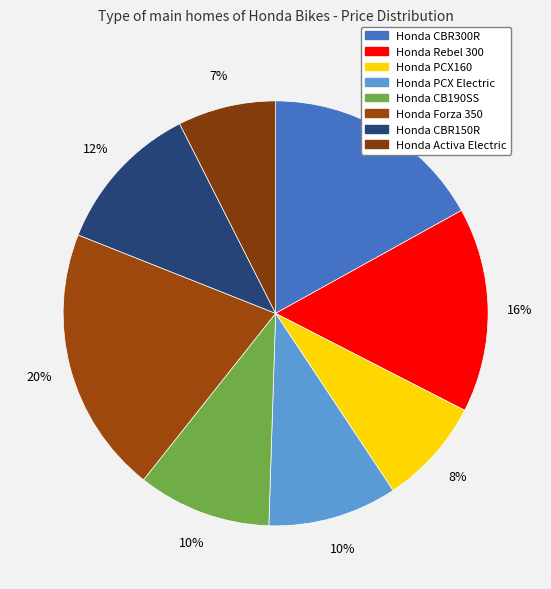

Count the number of slices in the pie.

8